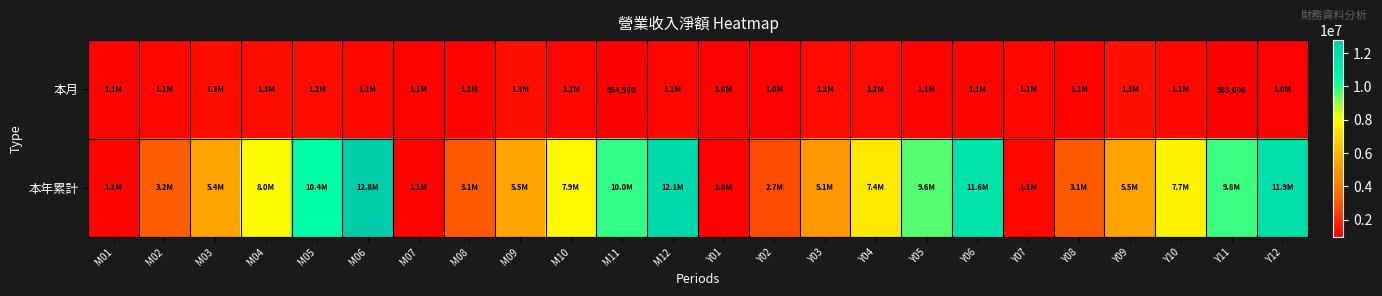

At how many categories does at least one series exceed 6791333?

12